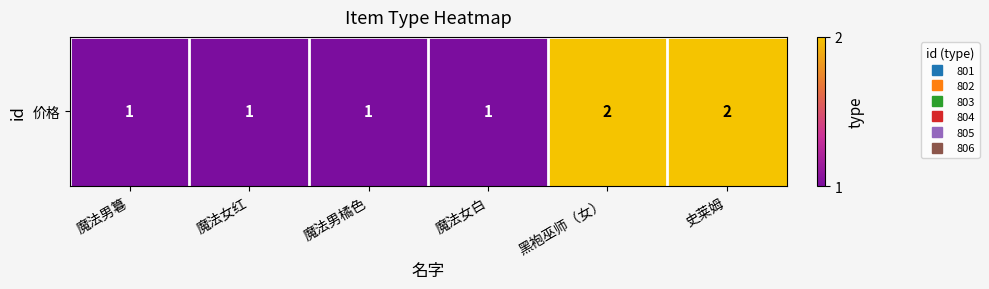

Where is the data nearest to the value 1?

魔法男篹